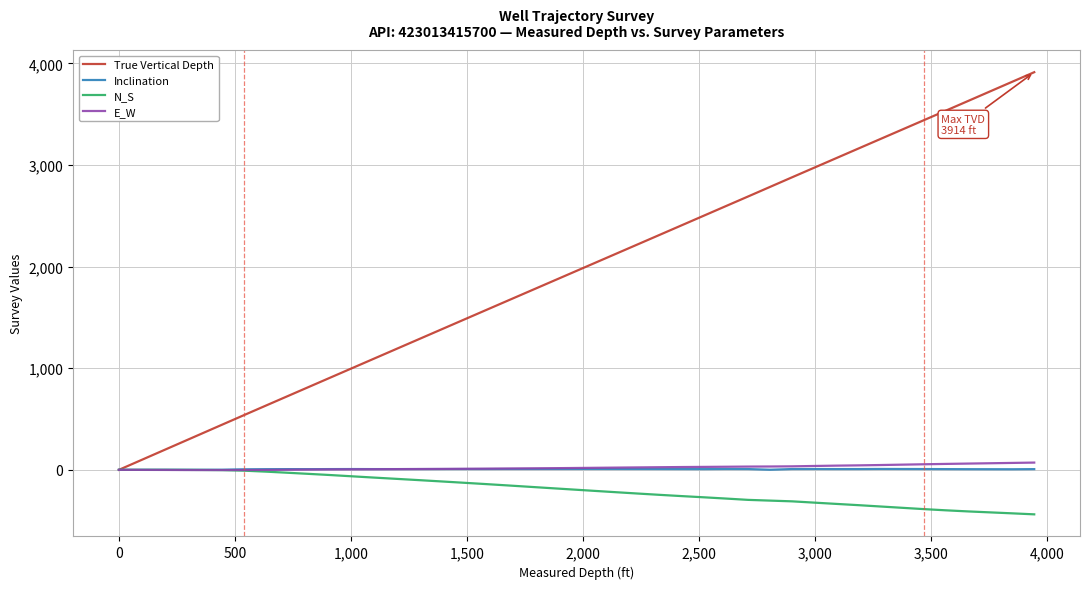

What are all the series names shown in the legend?

True Vertical Depth, Inclination, N_S, E_W